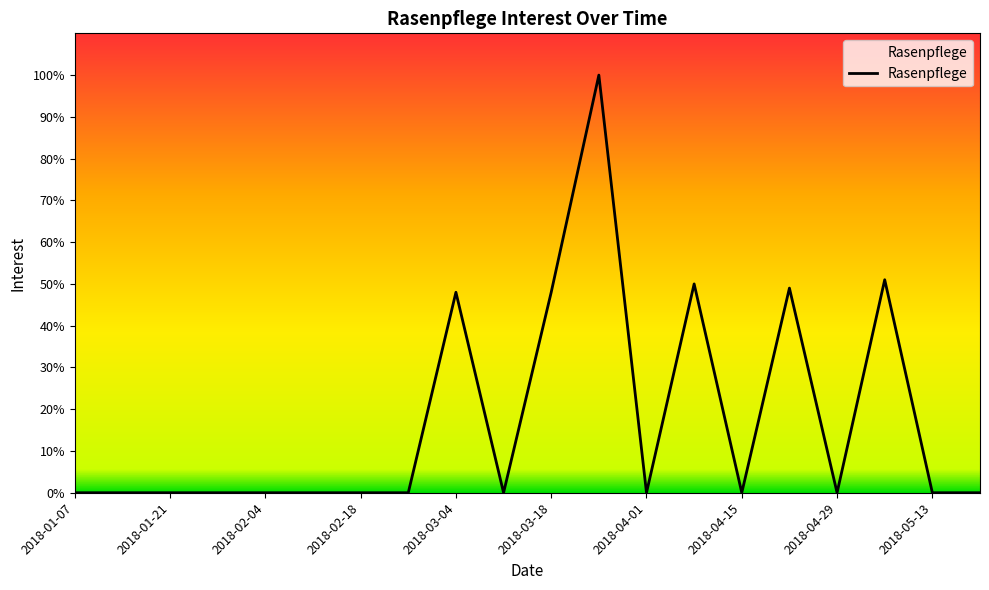

What is the greatest value displayed?

100